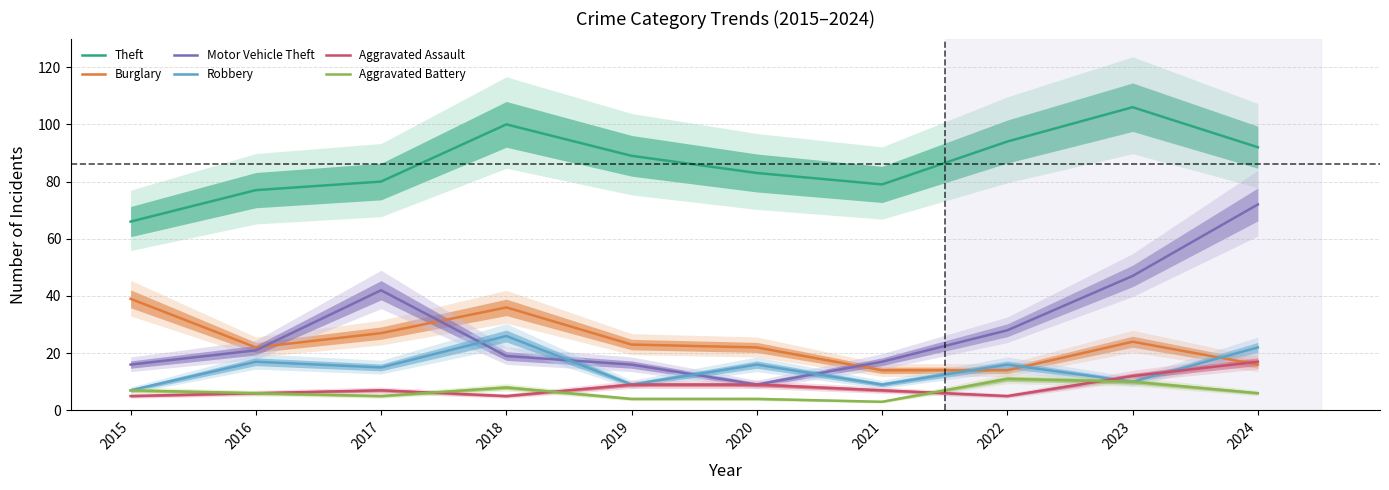

What are all the series names shown in the legend?

Theft, Burglary, Motor Vehicle Theft, Robbery, Aggravated Assault, Aggravated Battery